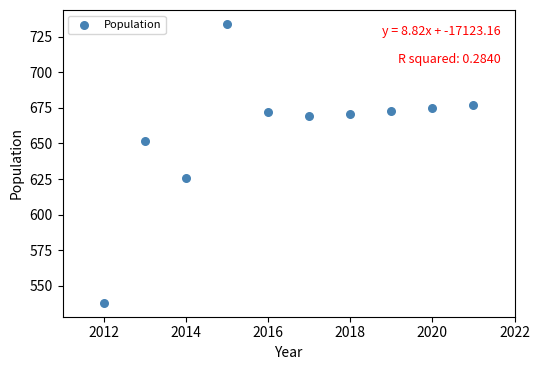

What Y value in the scatter plot is closest to 636?

626